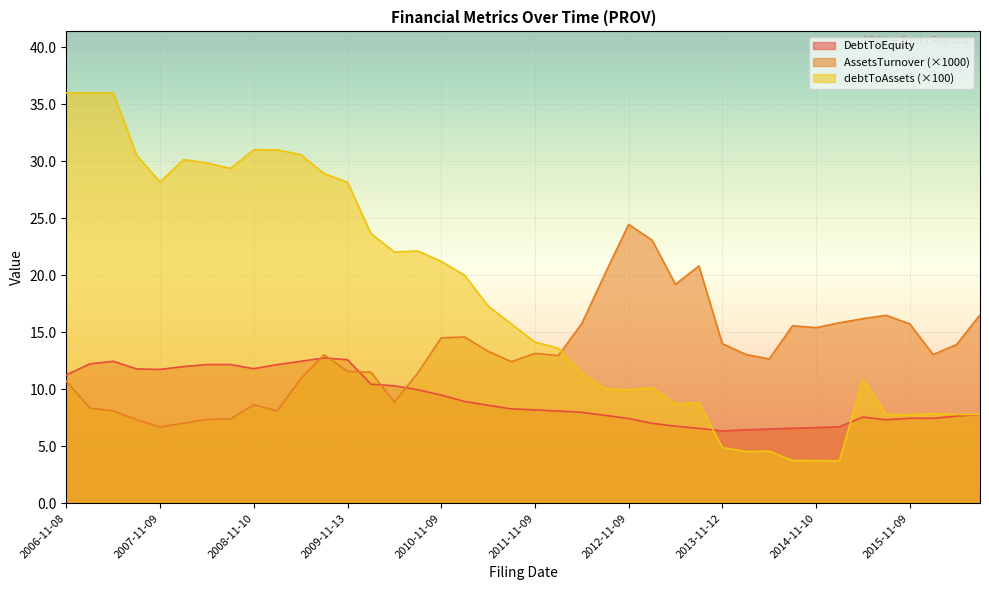

What is the difference between the DebtToEquity values at 2014-02-07 and 2012-11-09?

1.0